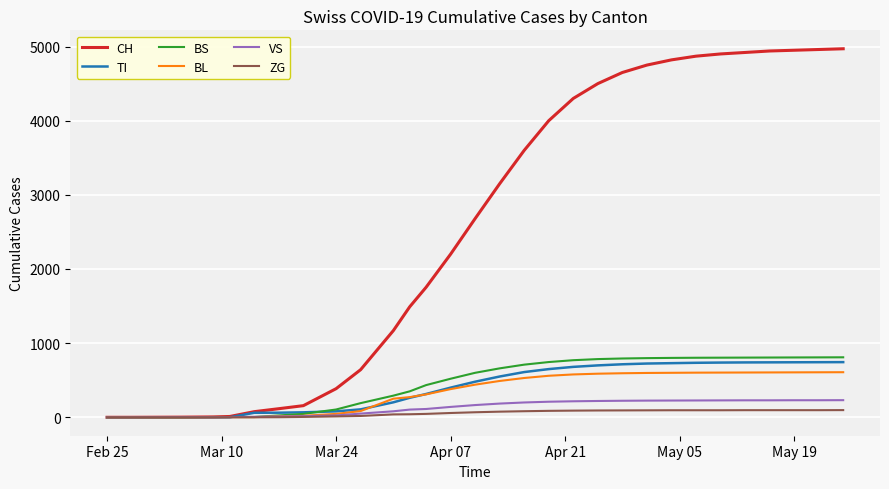

Which series has the largest range (max minus min)?

CH